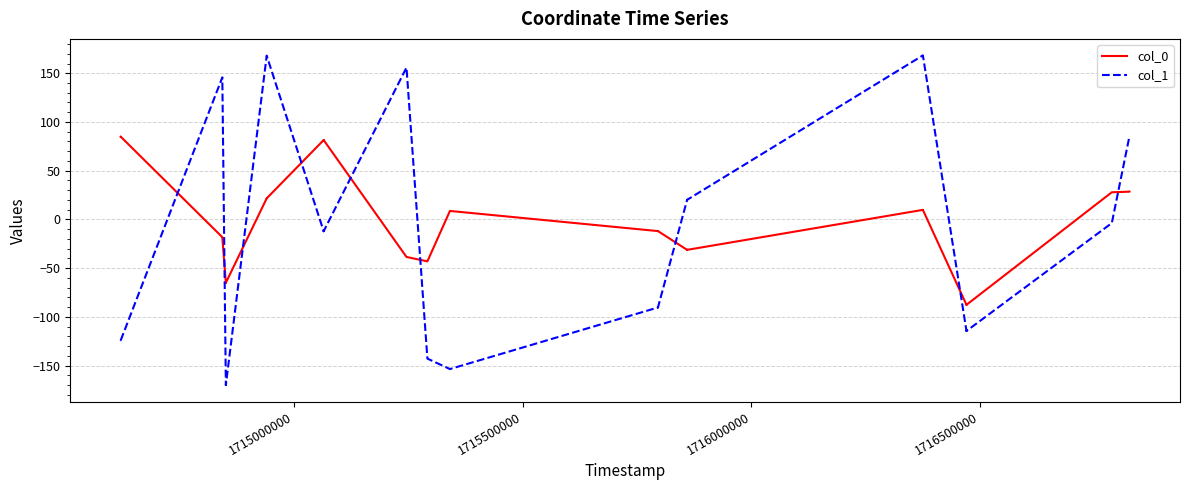

True or false: col_0 and col_1 intersect in this chart.

True